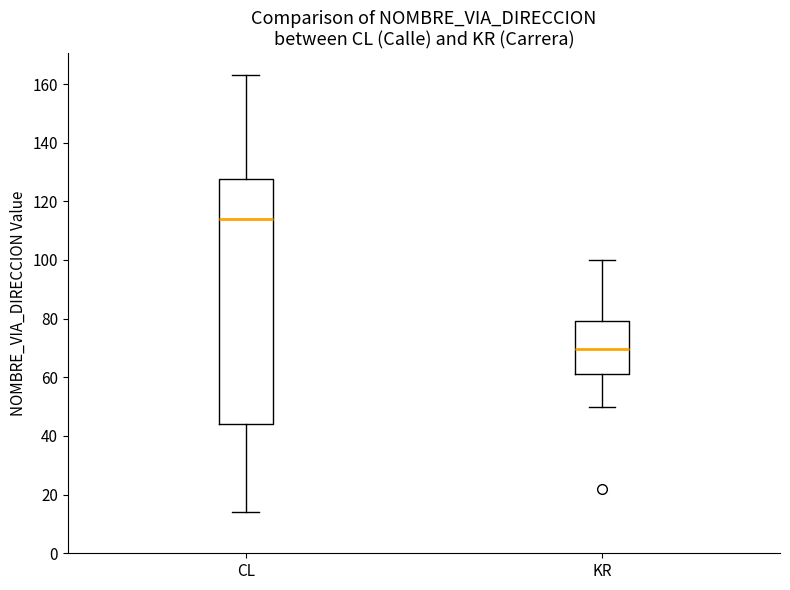

Where does the median line of the box for KR sit on the y-axis? The values are not printed on the chart, so give them approximately, as read against the axis.

70